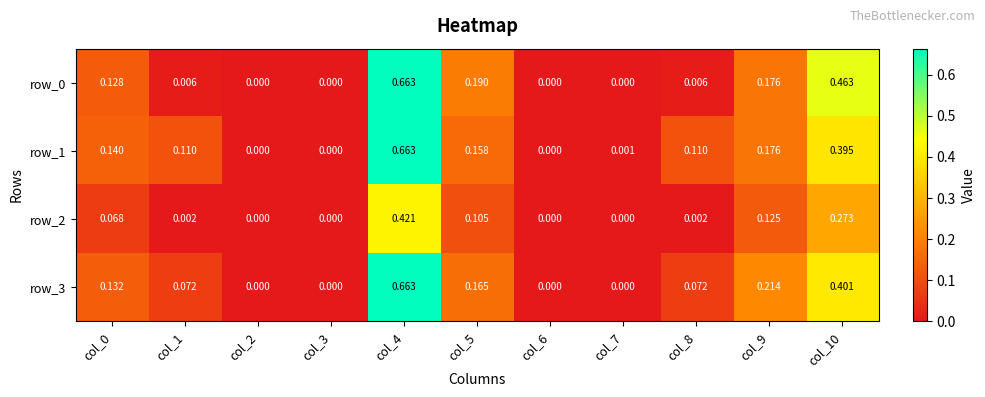

At which category is the sum across all series the highest?

col_4